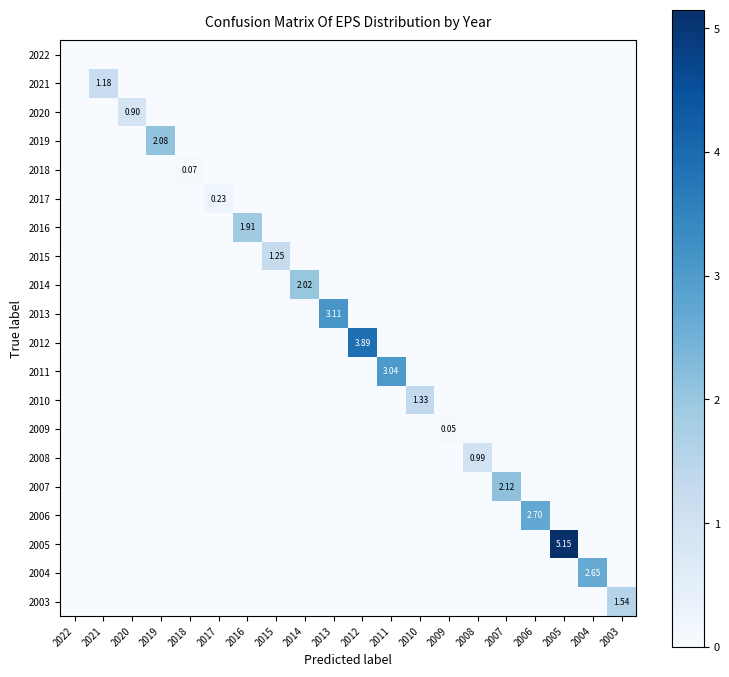

What is the average value of the 2012 series?

0.2